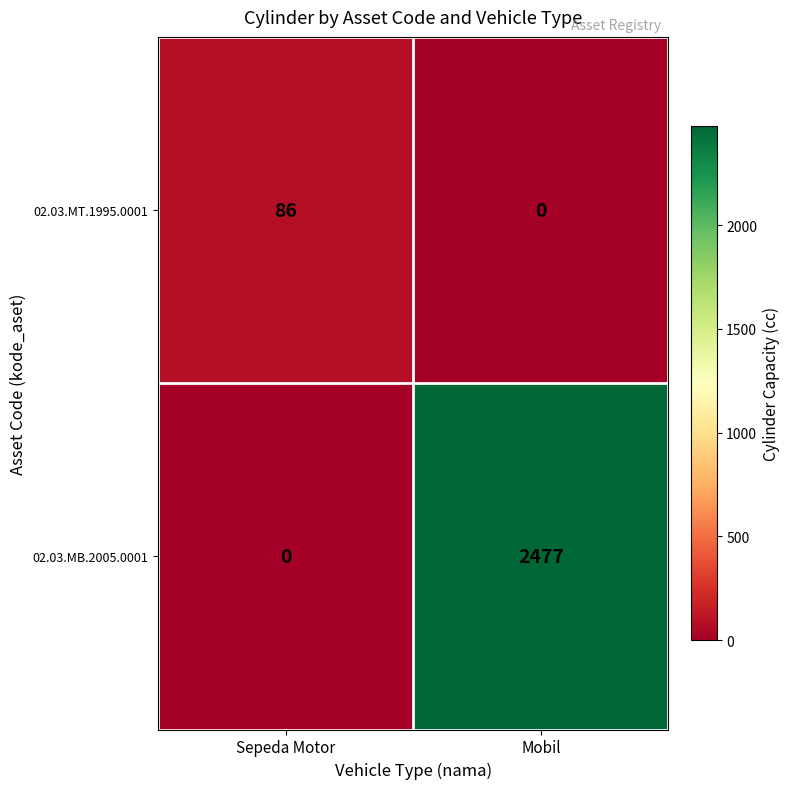

Is it true that 02.03.MT.1995.0001 equals 0 at Mobil?

True